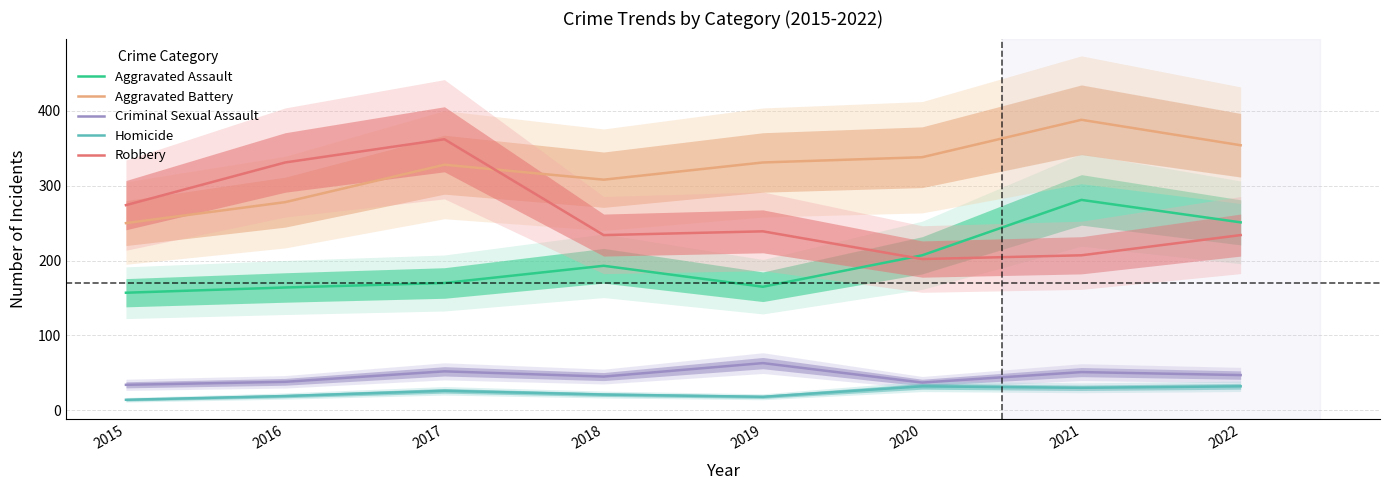

Reading left to right, what are all the values shown in this chart?

Aggravated Assault: 157	164	170	193	165	207	281	251
Aggravated Battery: 250	278	328	308	331	338	388	354
Criminal Sexual Assault: 34	38	52	45	63	37	51	47
Homicide: 14	19	26	21	18	32	30	32
Robbery: 274	331	362	234	239	202	207	234